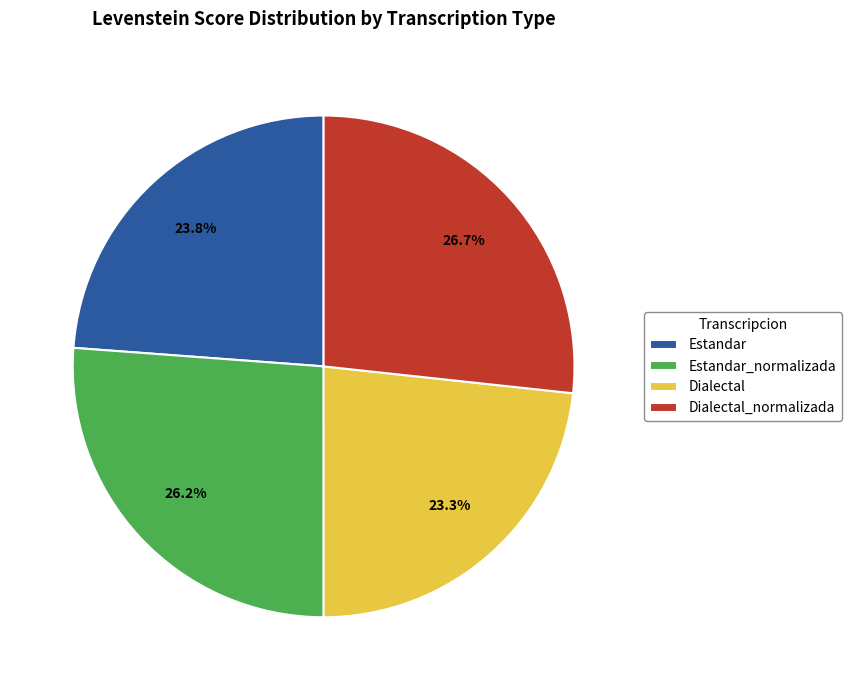

Rank the categories by value from lowest to highest.

Dialectal, Estandar, Estandar_normalizada, Dialectal_normalizada